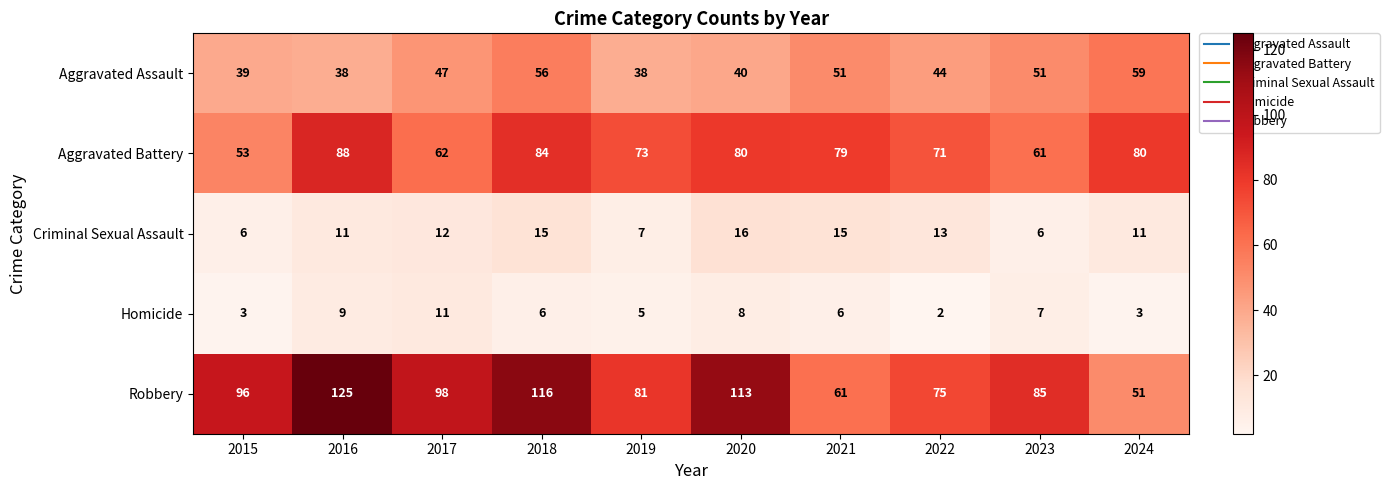

At 2019, list the series in order from smallest to largest.

Homicide, Criminal Sexual Assault, Aggravated Assault, Aggravated Battery, Robbery